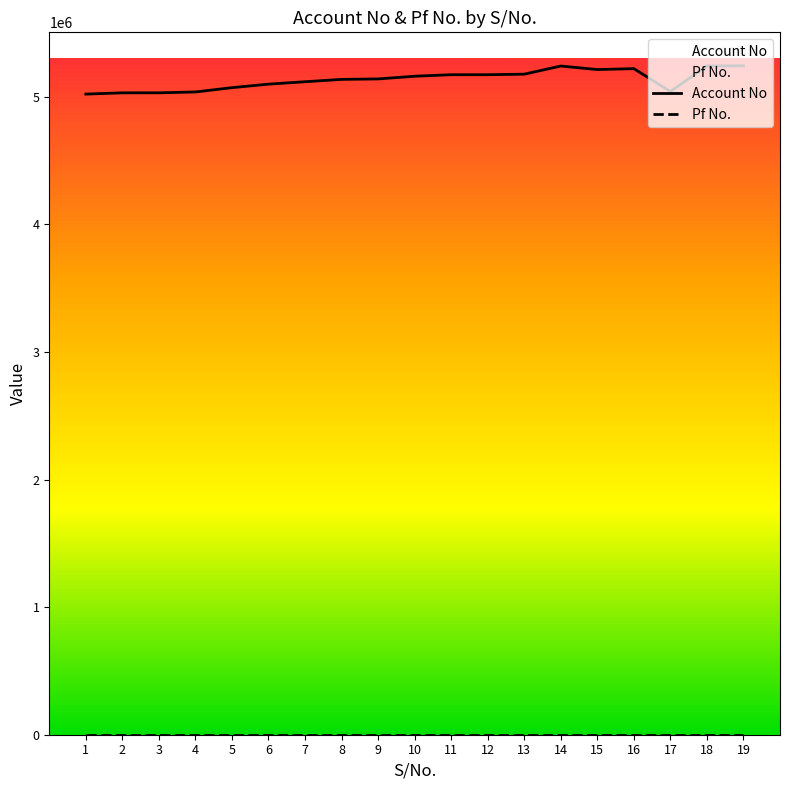

The value of Pf No. at 13 is 1111. True or false?

True